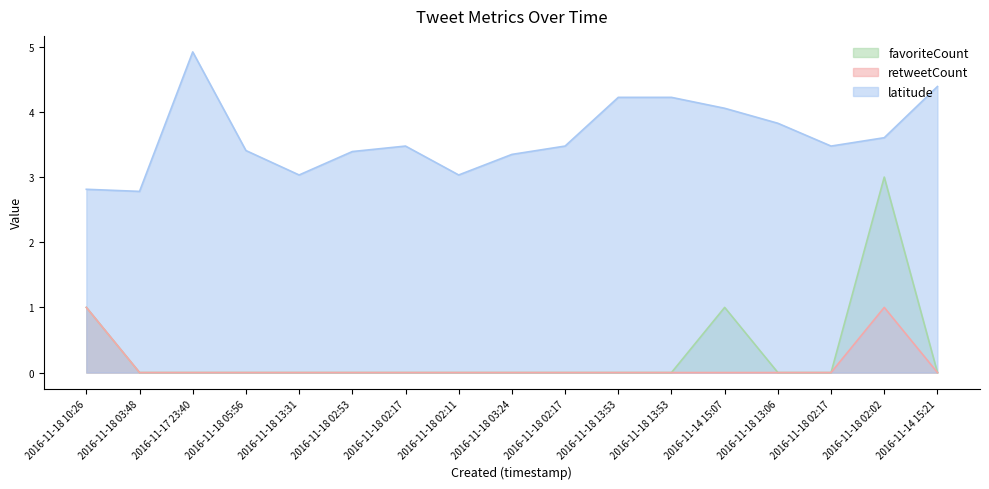

How many positive values does the retweetCount series have?

2